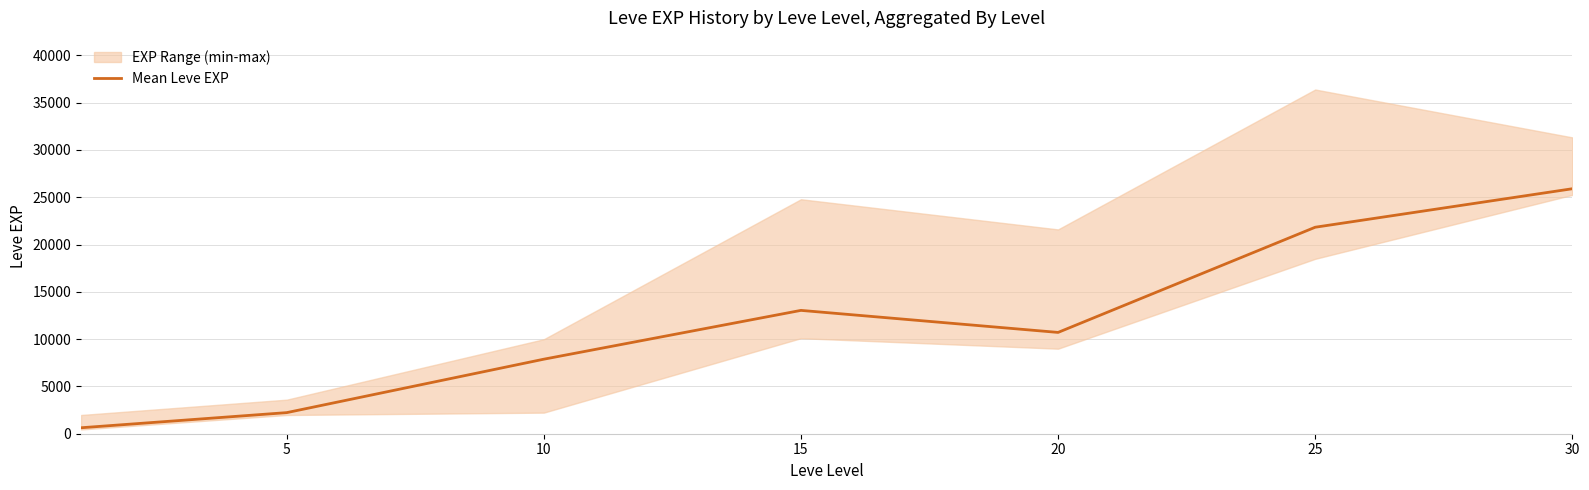

How many interior local valleys (lower than both neighbors) does the data have?

1